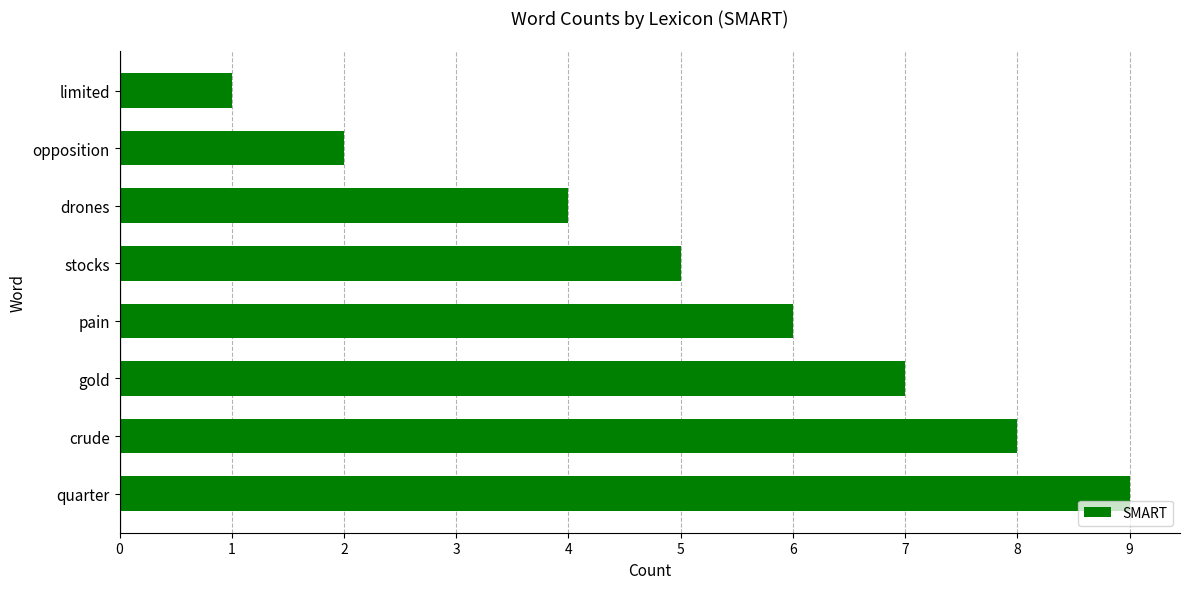

Rank the categories by value from lowest to highest.

limited, opposition, drones, stocks, pain, gold, crude, quarter